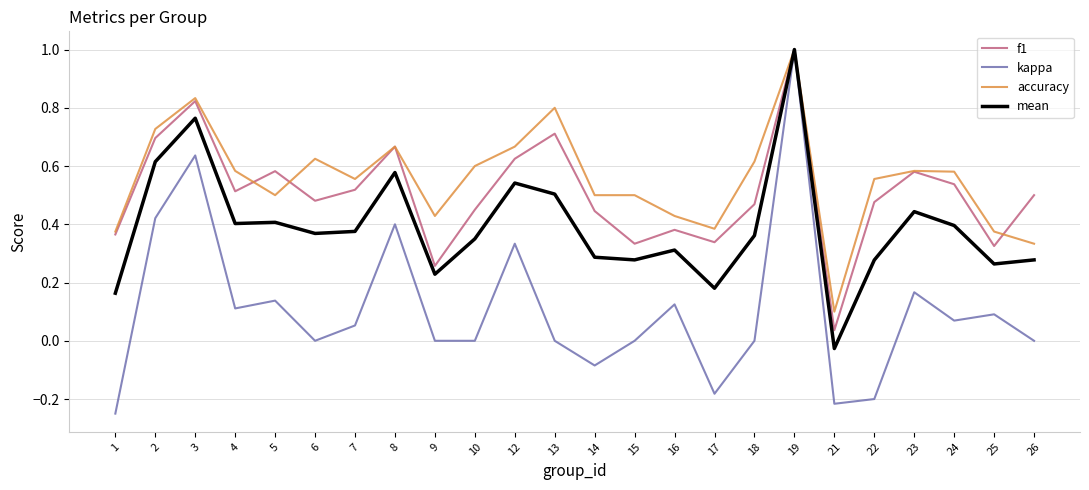

Is it true that kappa equals 0.1 at 24?

True